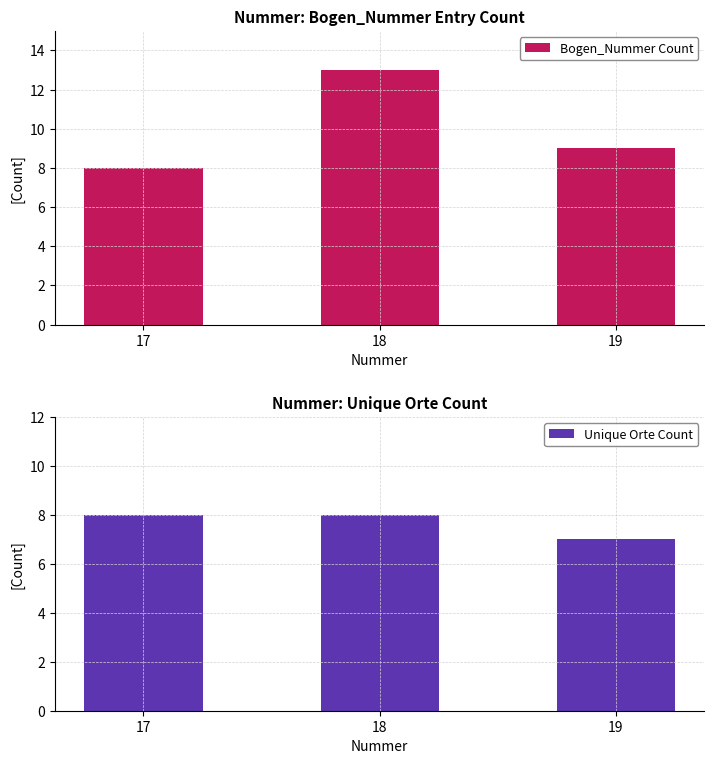

Is it true that Unique Orte Count equals 8 at 17?

True